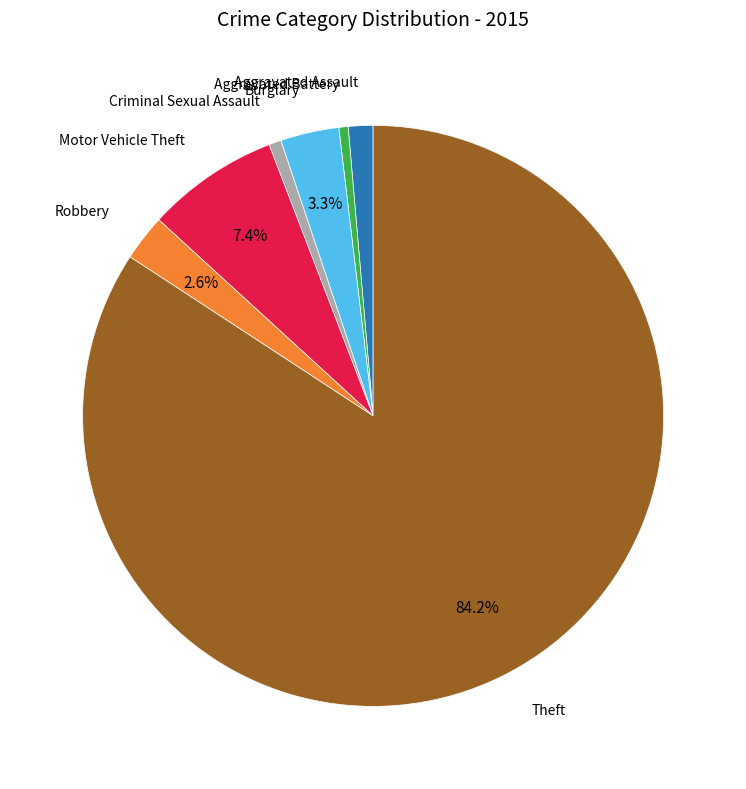

Count the number of slices in the pie.

7